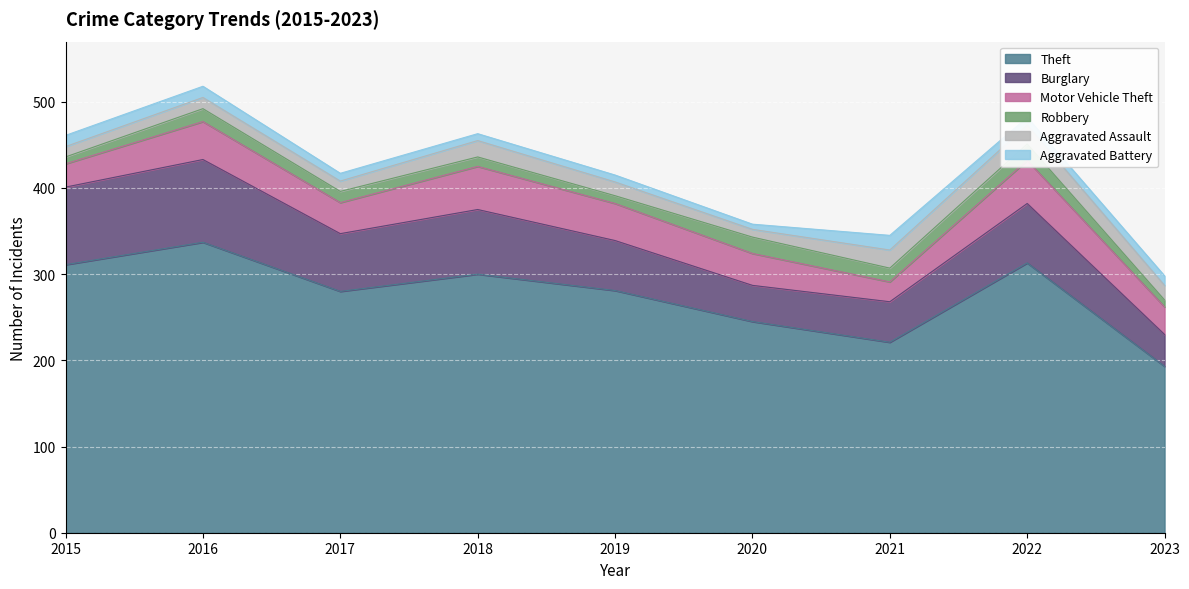

What value does the Theft series have at 2020, to the nearest 50?

250